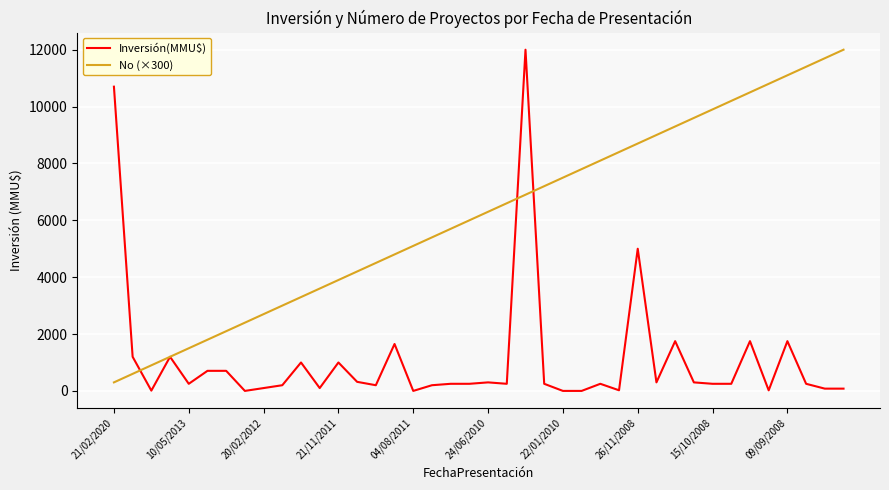

Which series ends up on top after the final intersection of No (×300) and Inversión(MMU$)?

No (×300)